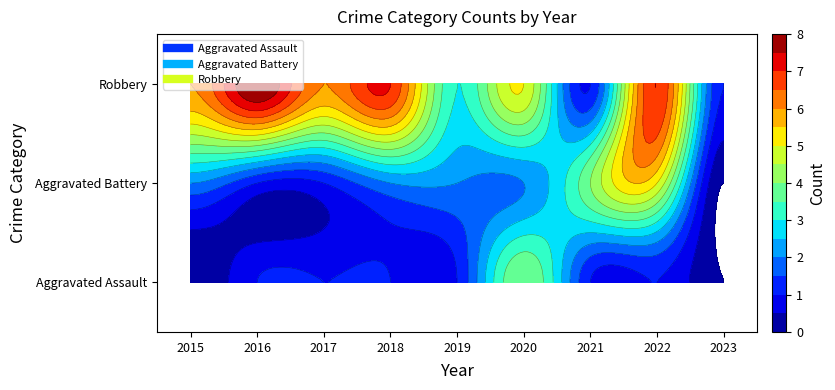

What is the difference between the highest and lowest values at 2021?

3